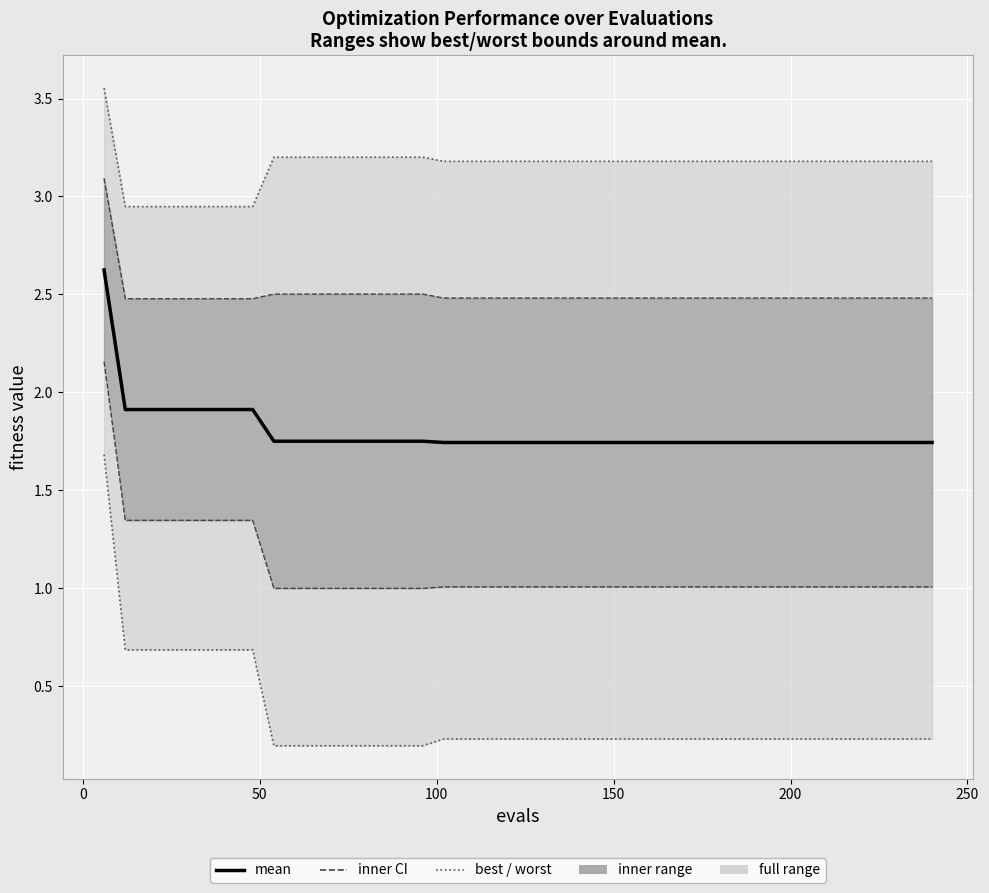

Which series has the largest total across all categories?

worst